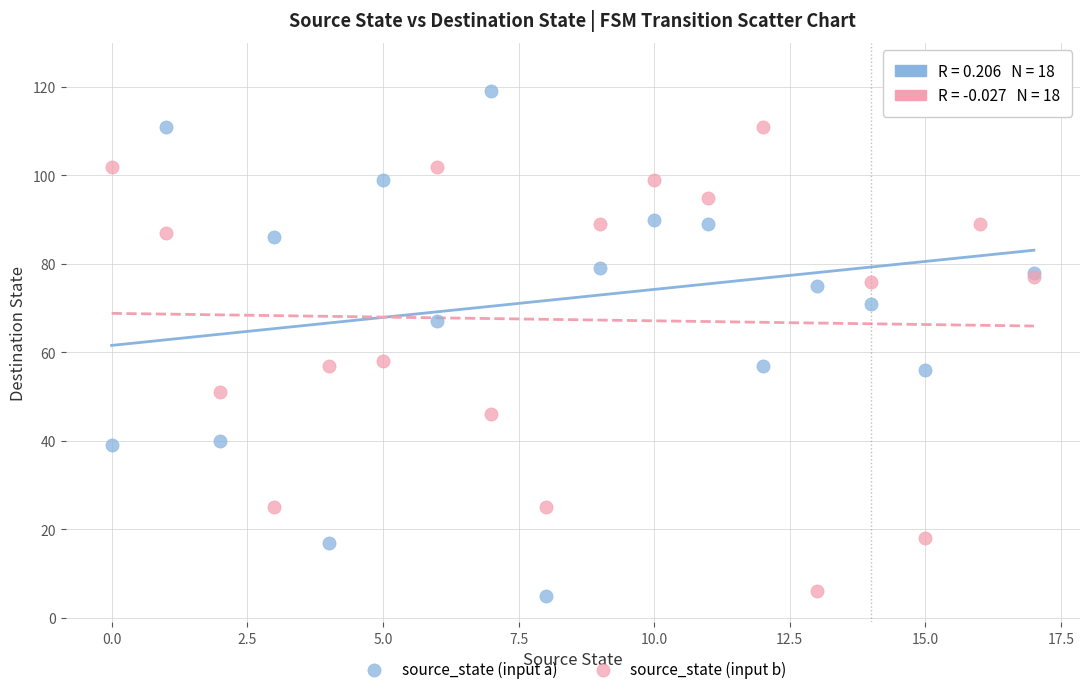

Which series reaches the maximum Y coordinate?

source_state (input a)